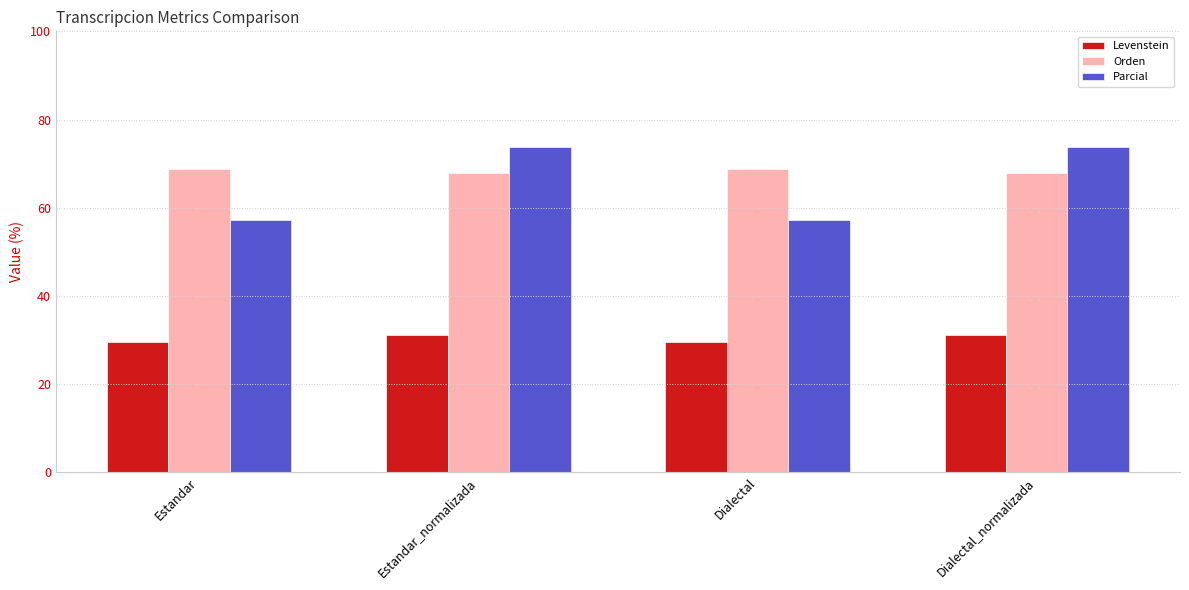

Reading right to left, what are all the values shown in this chart?

Levenstein: 31.1	29.5	31.1	29.5
Orden: 67.9	68.7	67.9	68.7
Parcial: 73.7	57.1	73.7	57.1